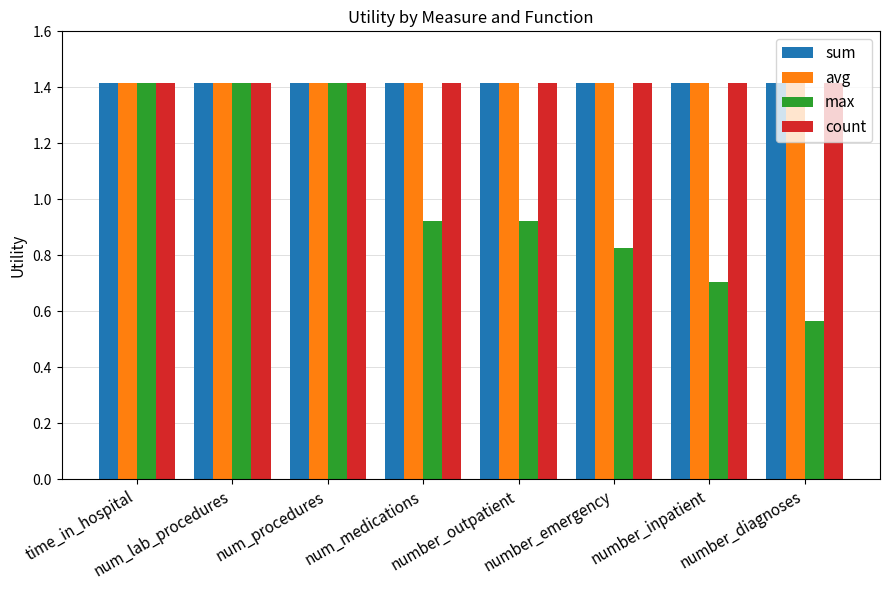

What is the highest value of the sum series?

1.4